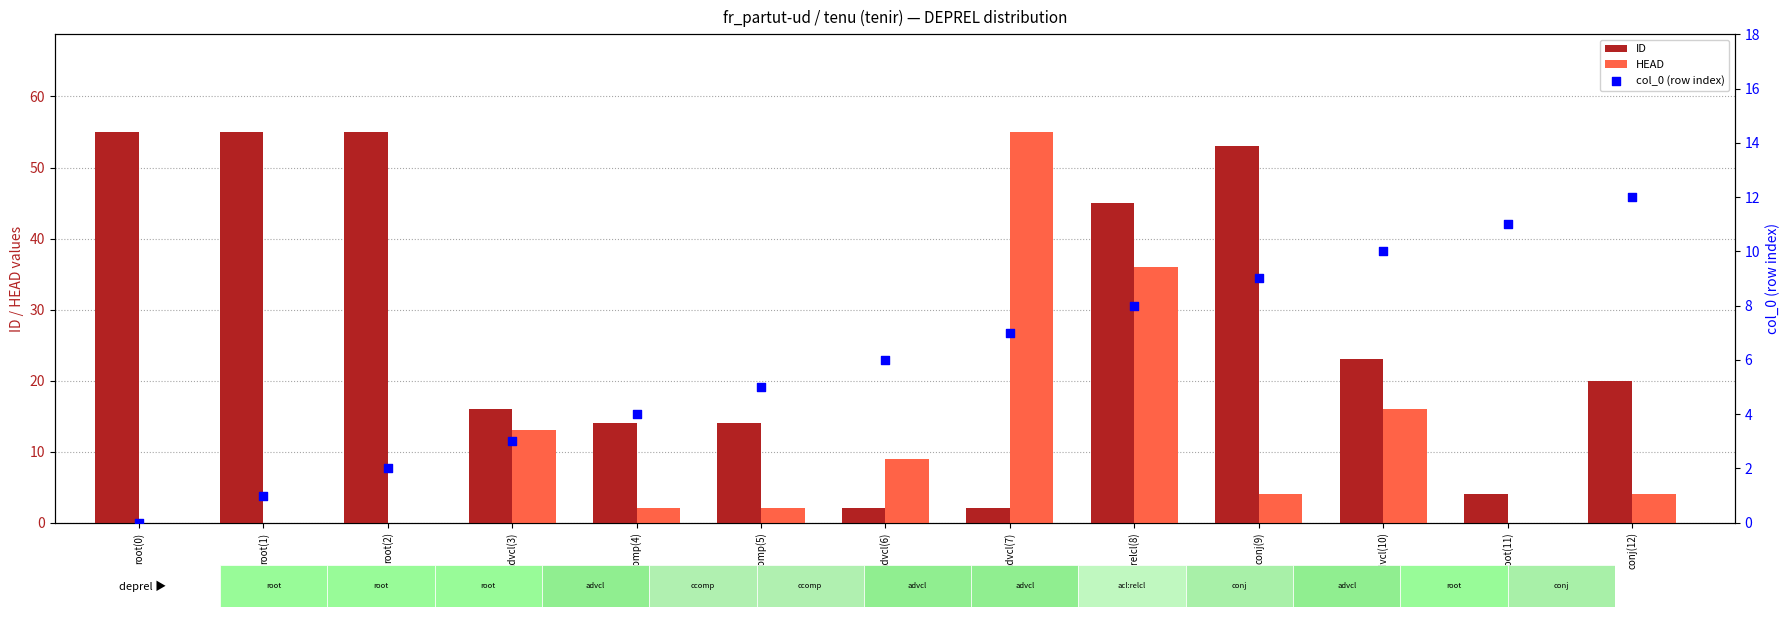

Which series reaches the minimum Y coordinate?

HEAD